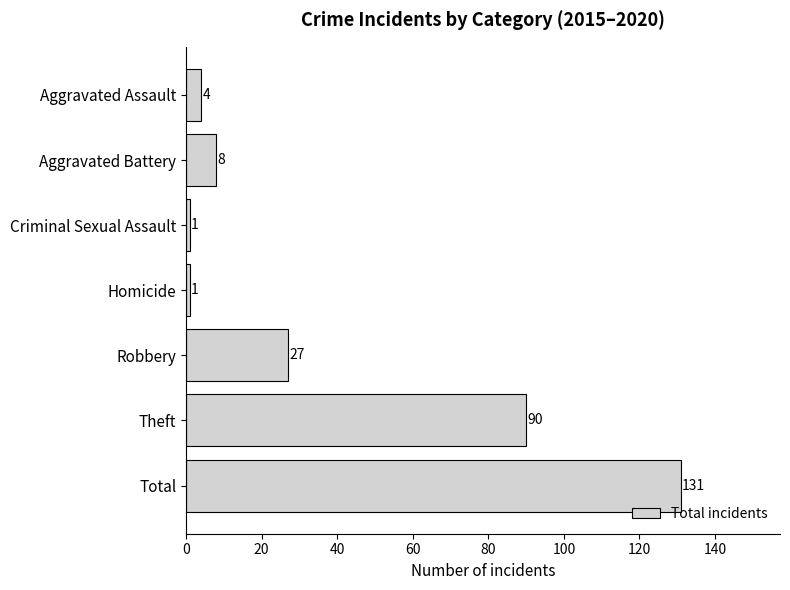

At which category does the chart reach its peak across all series?

Total